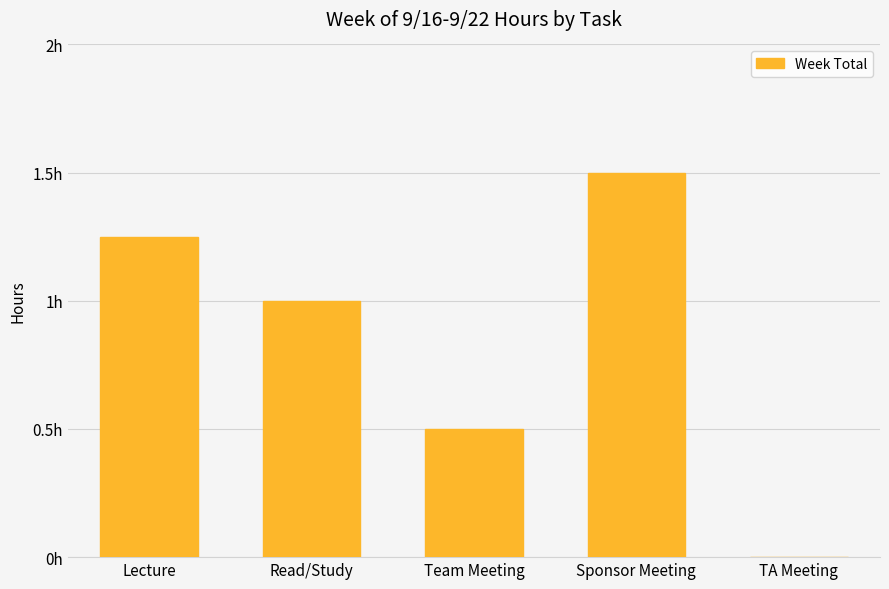

Which category has the lowest value across all series?

TA Meeting